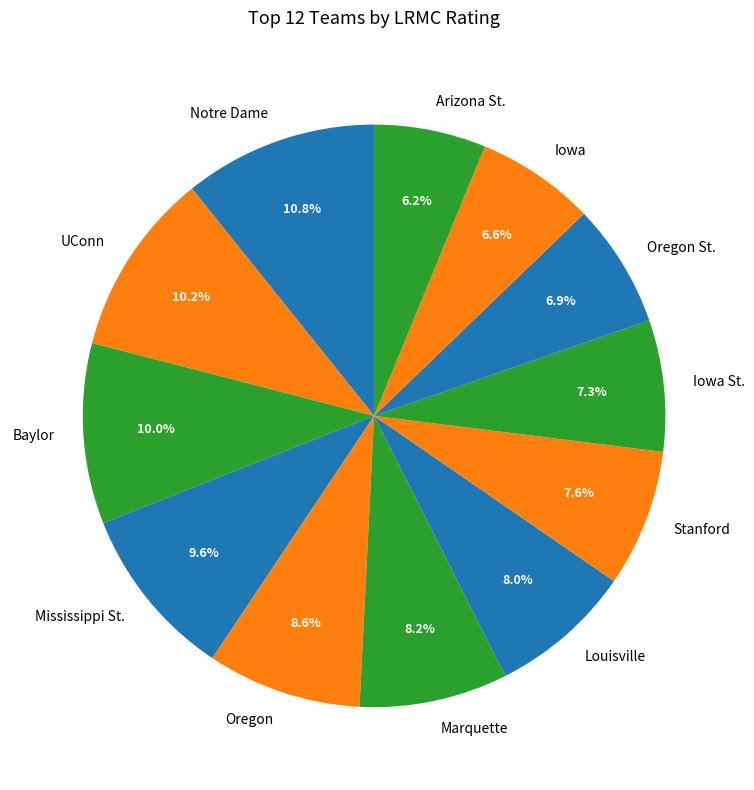

Is there any slice that represents more than half of the pie?

No